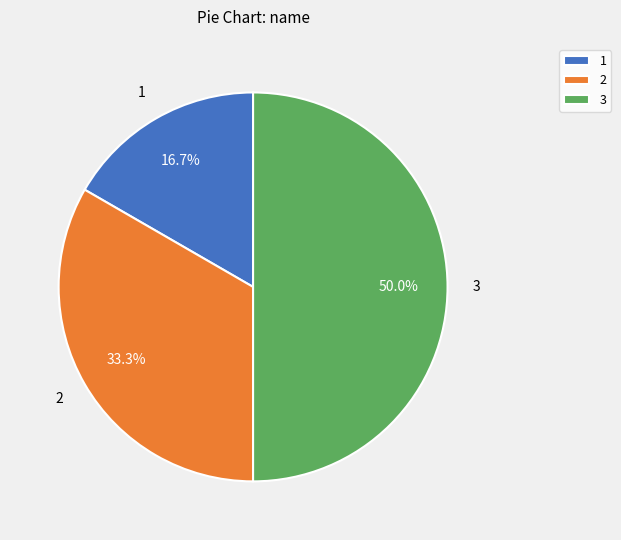

What portion of the pie excludes 1?

83.3%